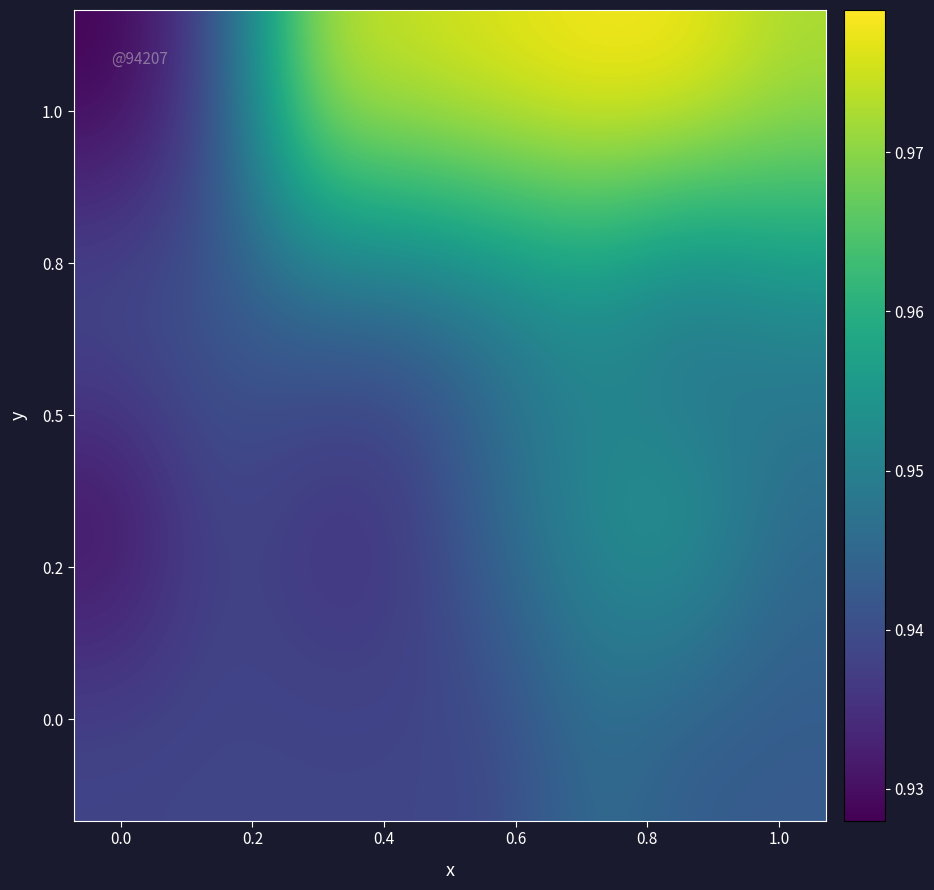

How many series are shown in this chart?

4